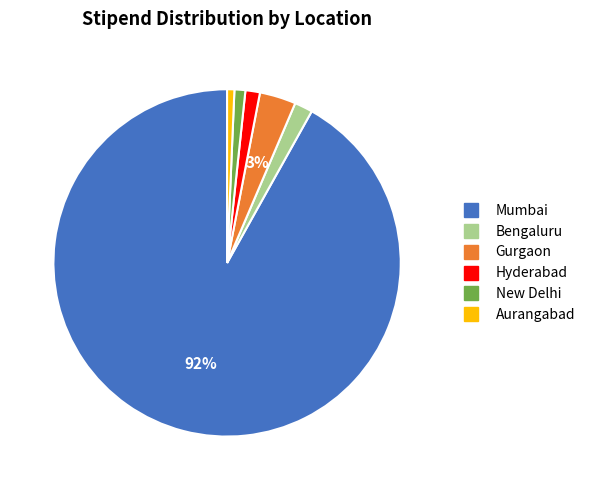

What percentage is the Bengaluru slice, to the nearest percent?

2%